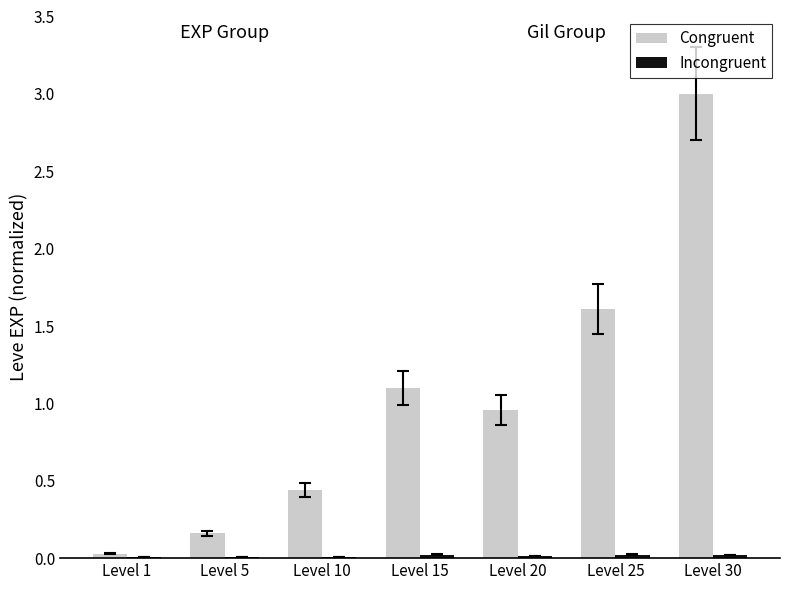

At which category is the sum across all series the highest?

Level 30